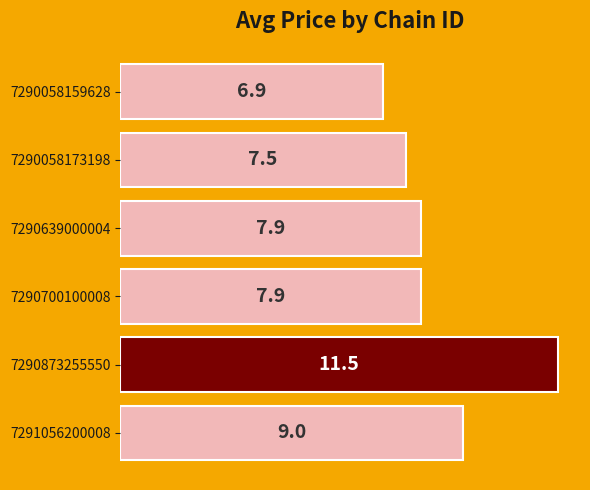

Approximately how many times larger is the value at 7290058159628 compared to 7290639000004?

0.9